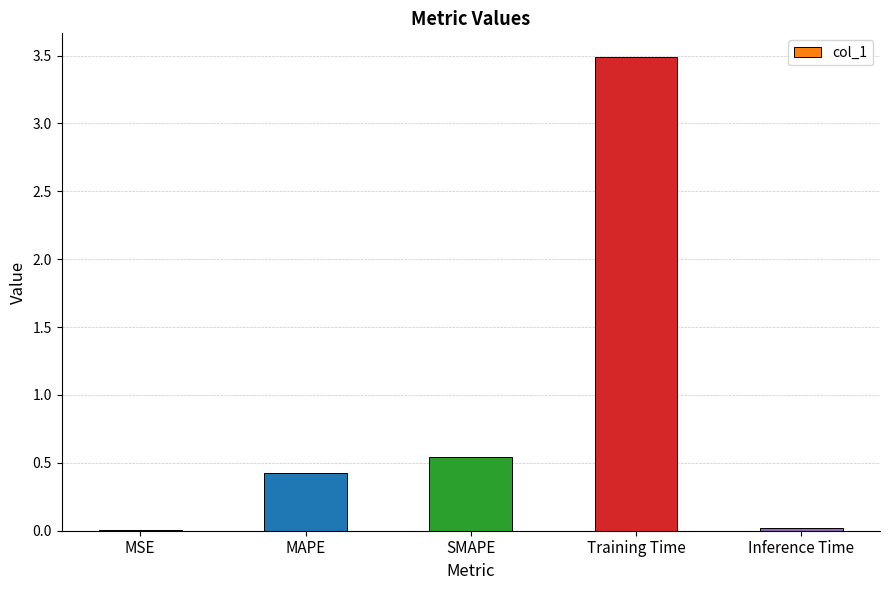

What is the sum of all values?

4.5